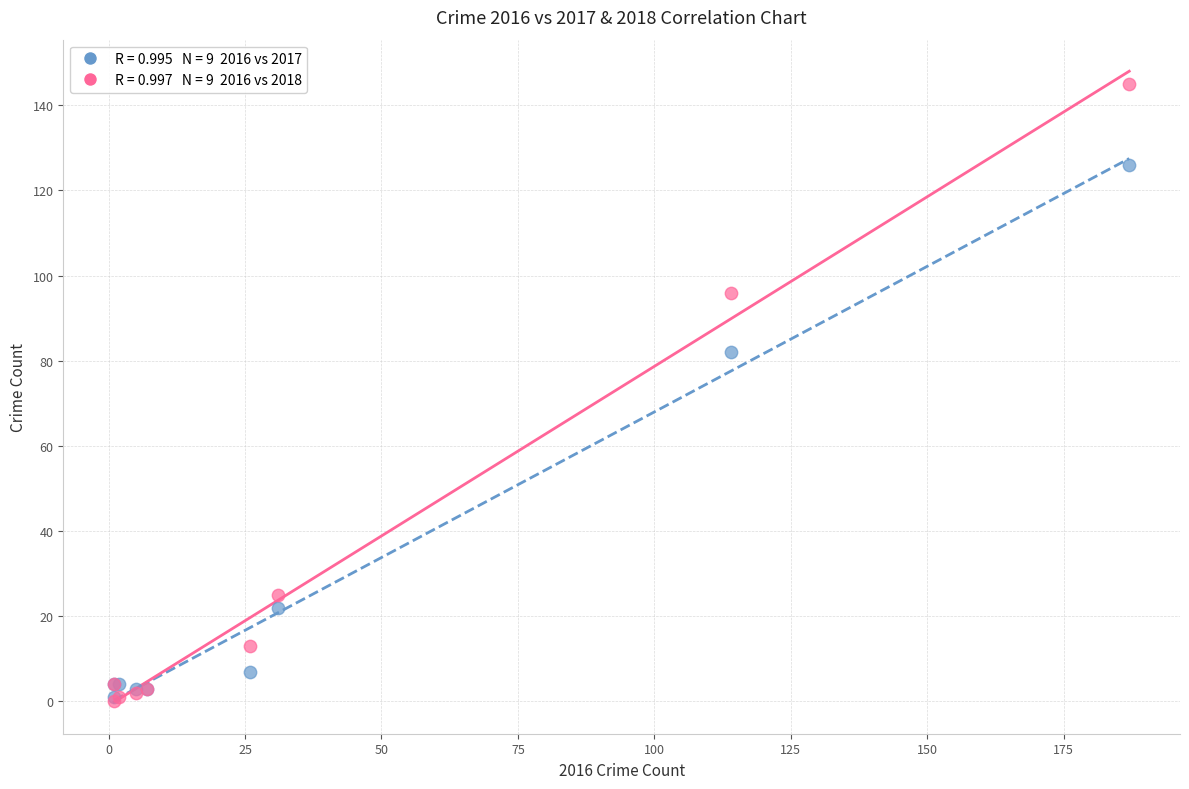

Across all series, what Y value is closest to 72?

82